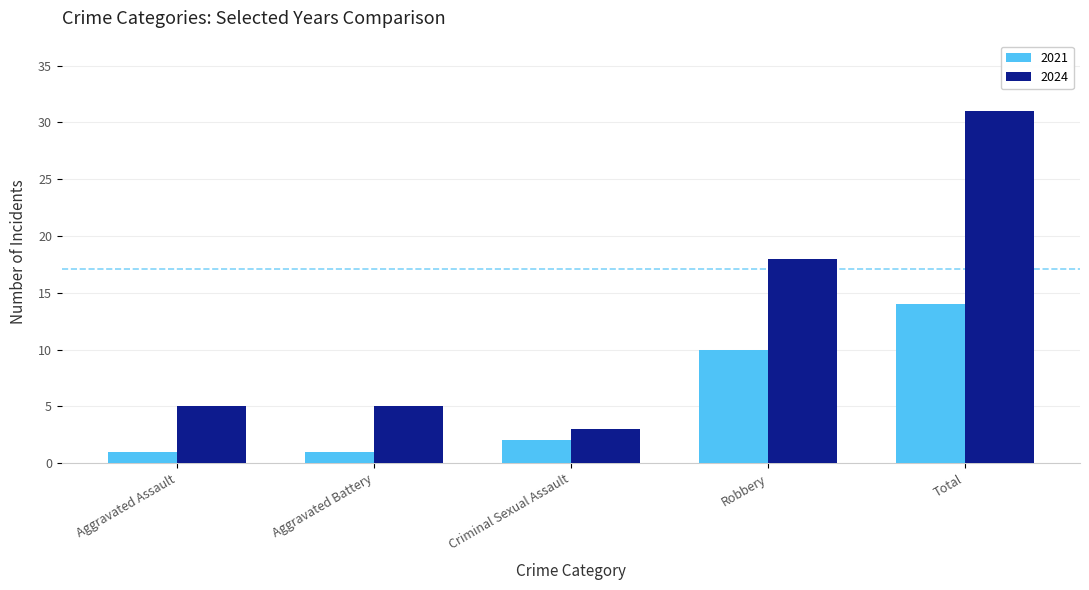

Reading left to right, transcribe all the data shown in this chart.

2021: 1	1	2	10	14
2024: 5	5	3	18	31